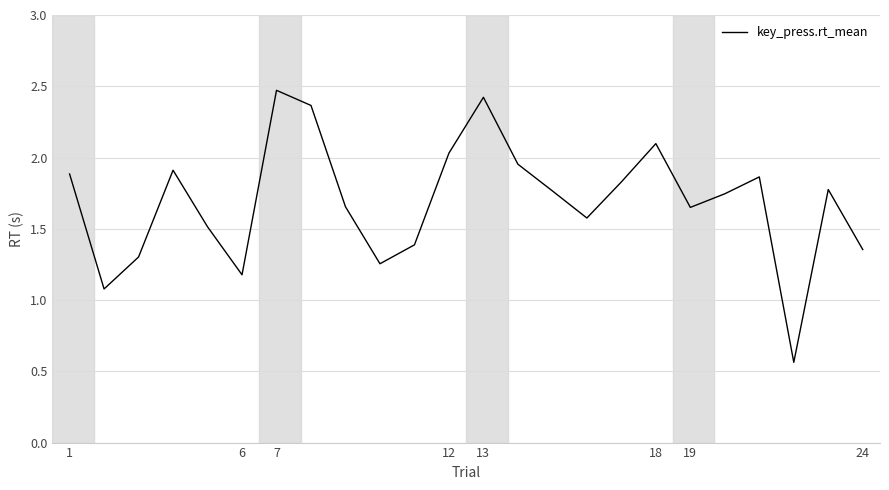

What is the maximum value shown in the chart?

2.5